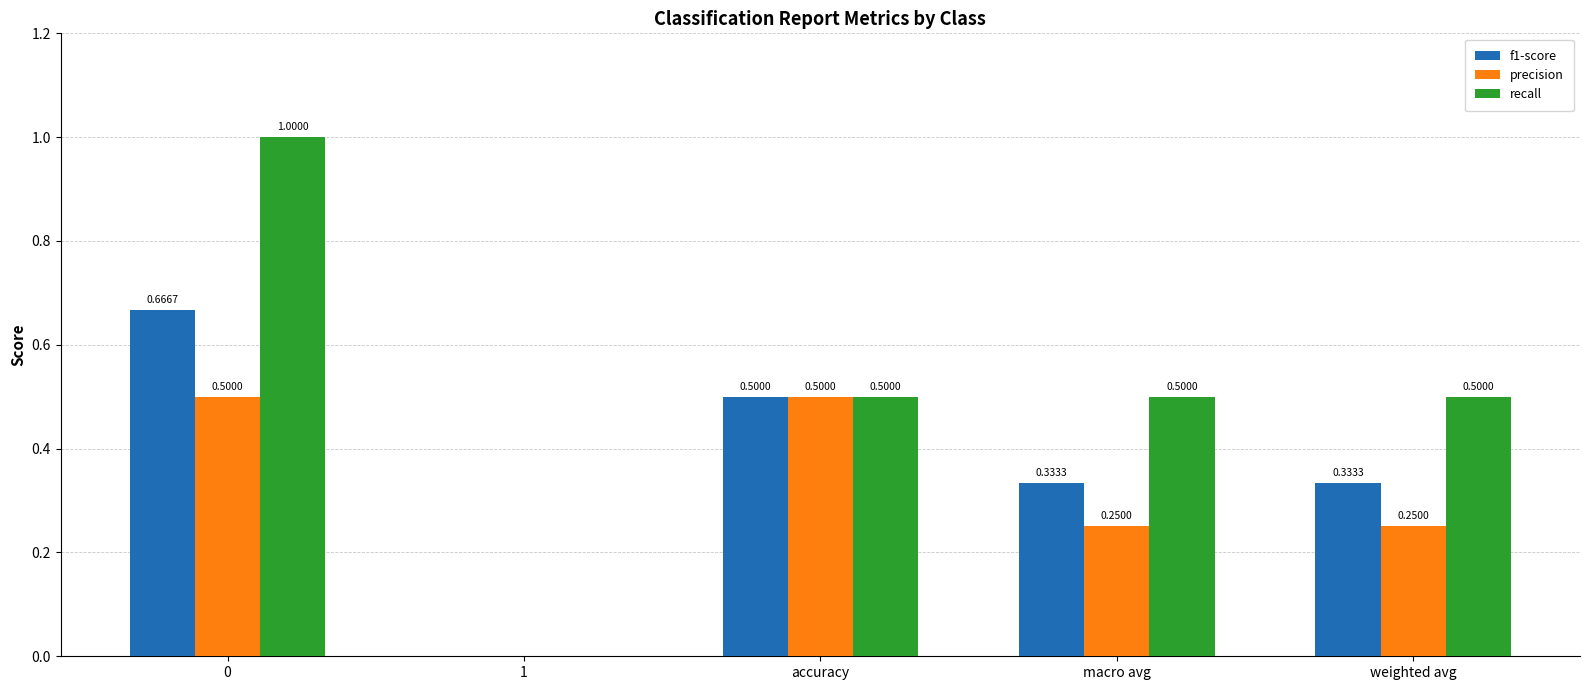

What is the total value across all series at weighted avg?

1.1